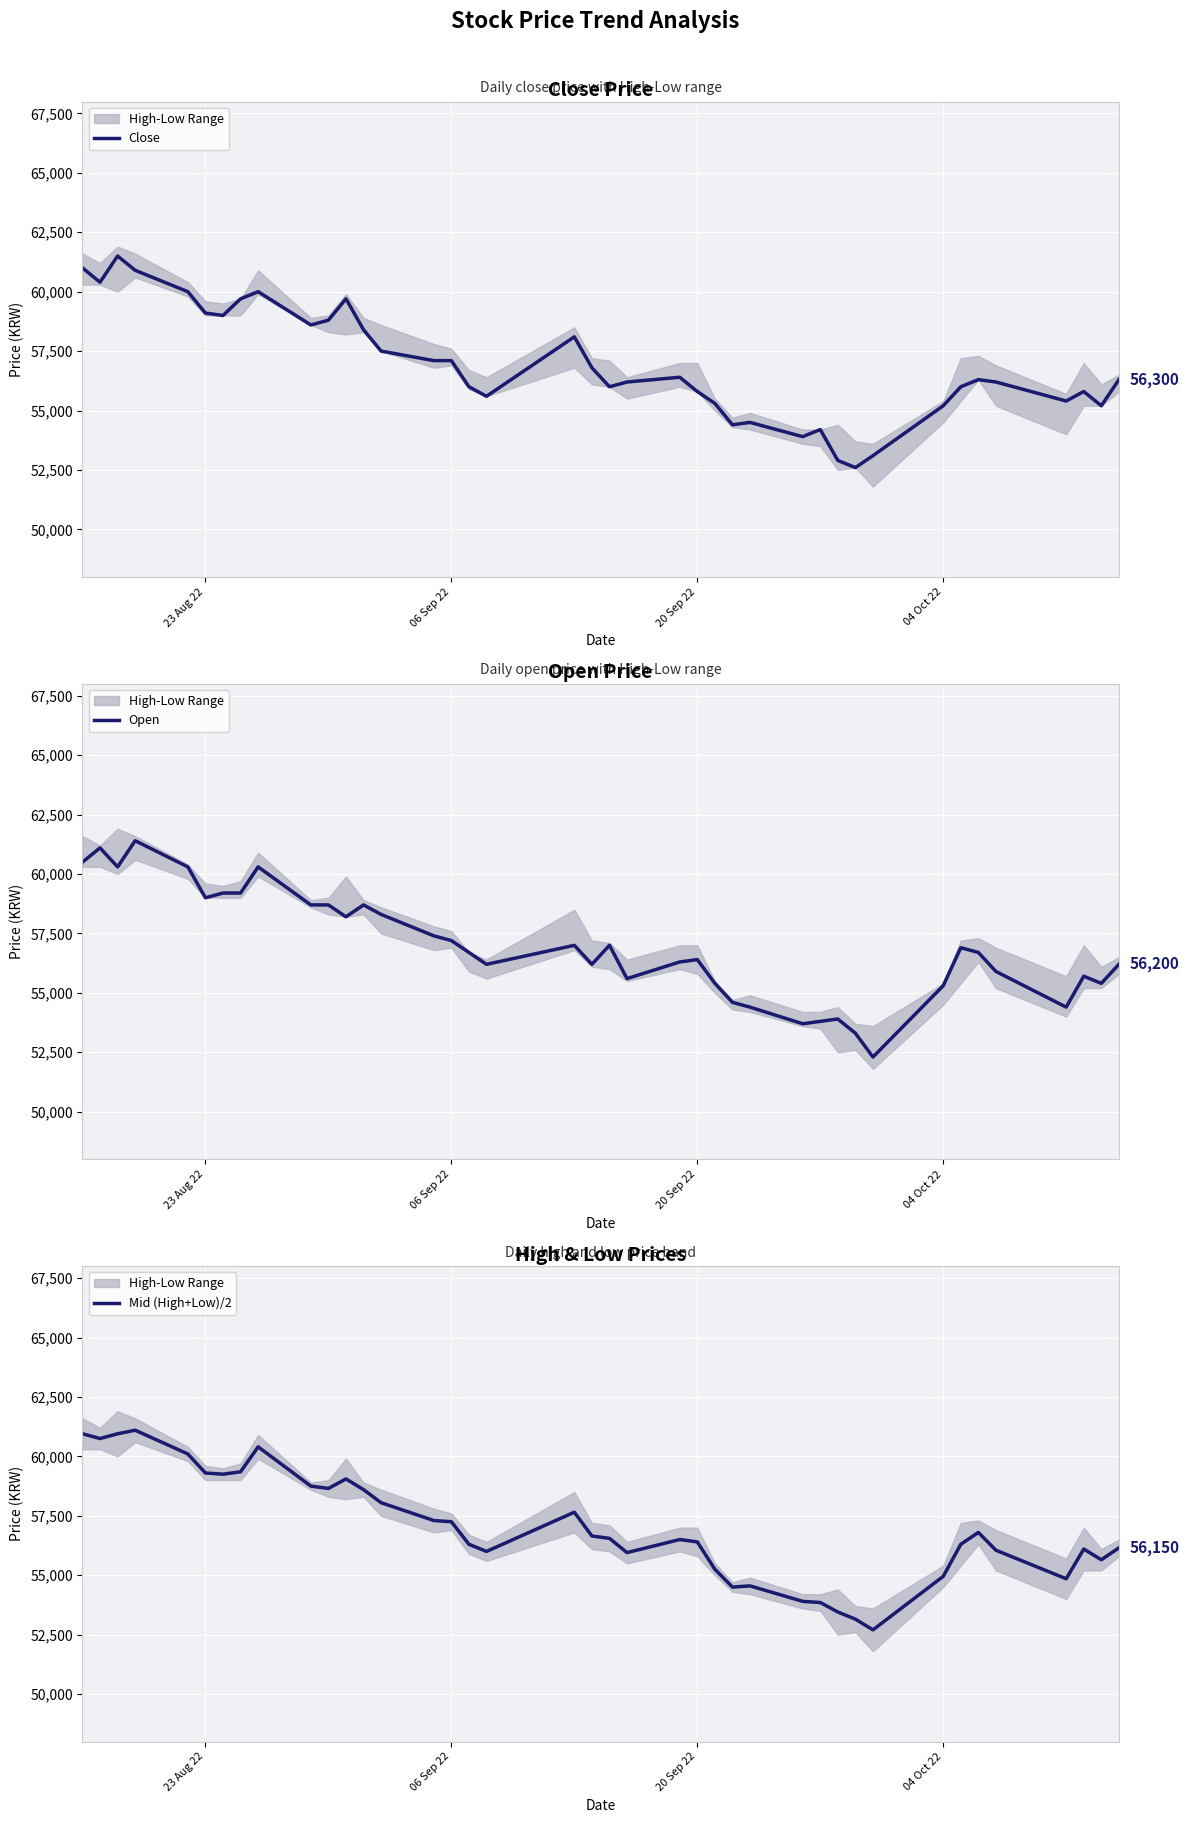

Reading left to right, list all the values displayed in this chart.

Close: 61000	60400	61500	60900	60000	59100	59000	59700	60000	58600	58800	59700	58400	57500	57100	57100	56000	55600	58100	56800	56000	56200	56400	55800	55300	54400	54500	53900	54200	52900	52600	53100	55200	56000	56300	56200	55400	55800	55200	56300
Open: 60500	61100	60300	61400	60300	59000	59200	59200	60300	58700	58700	58200	58700	58300	57400	57200	56700	56200	57000	56200	57000	55600	56300	56400	55400	54600	54400	53700	53800	53900	53300	52300	55300	56900	56700	55900	54400	55700	55400	56200
Mid (High+Low)/2: 60950	60750	60950	61100	60100	59300	59250	59350	60400	58750	58650	59050	58600	58050	57300	57250	56300	56000	57650	56650	56550	55950	56500	56400	55250	54500	54550	53900	53850	53450	53150	52700	54950	56300	56800	56050	54850	56100	55650	56150